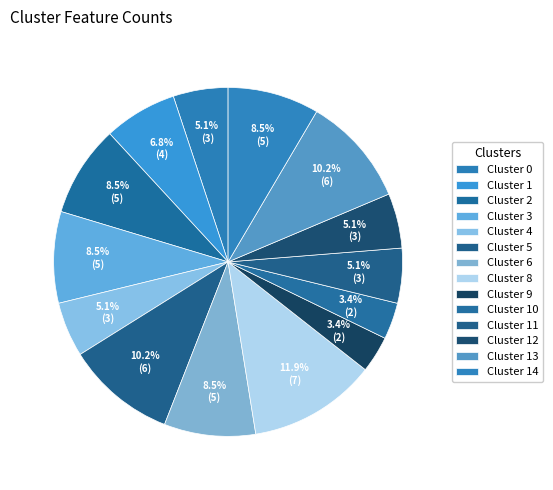

Between Cluster 9 and Cluster 13, which is larger?

Cluster 13